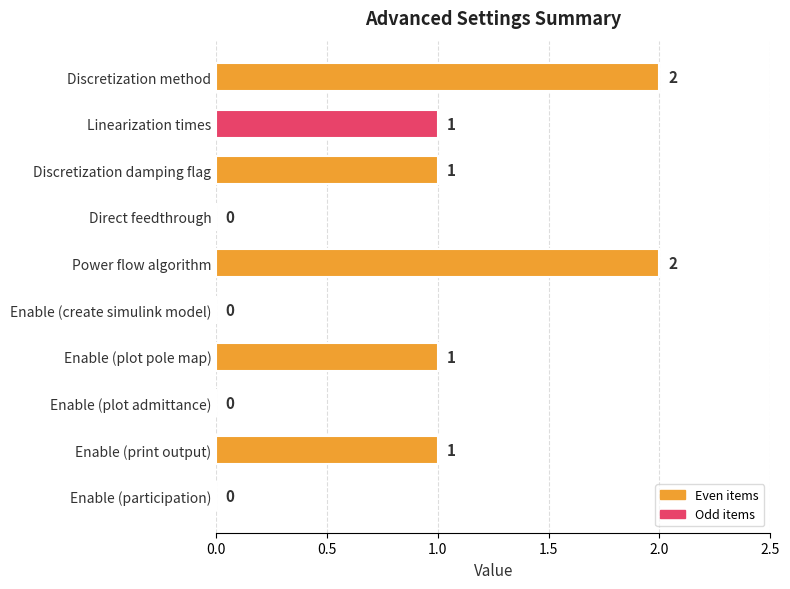

How many positive values are there?

6